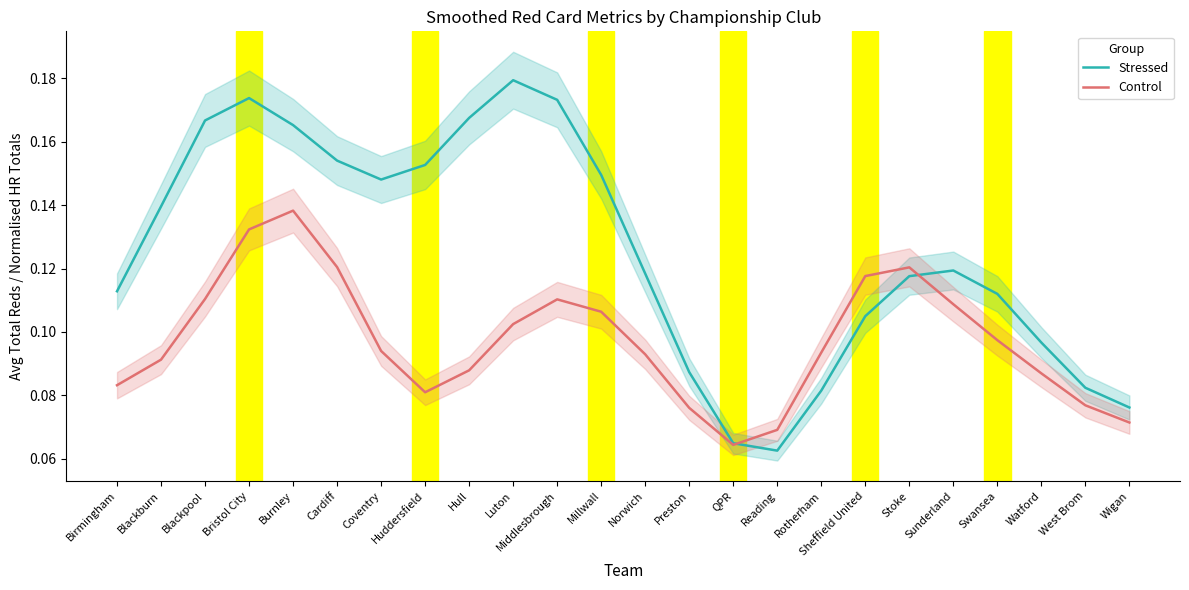

At how many categories does at least one series exceed 0?

24